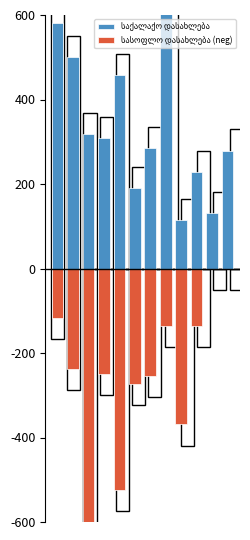

How many groups of bars are there?

12